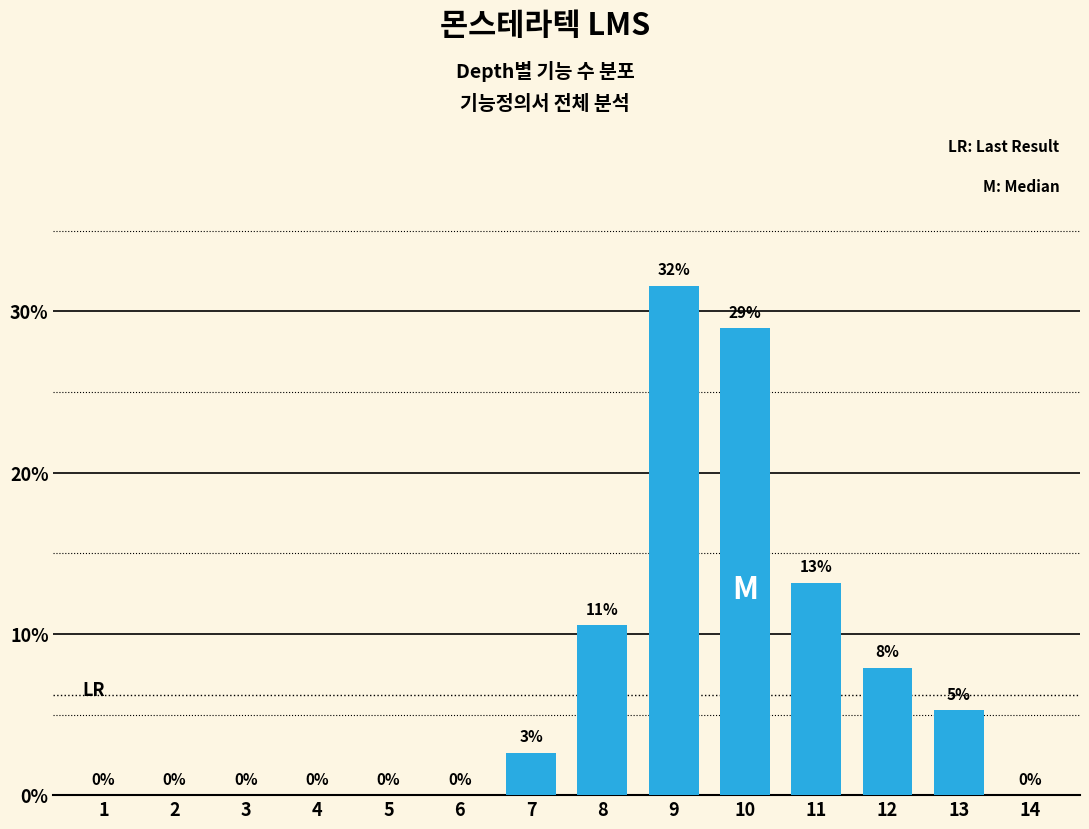

What is the greatest value displayed?

31.6